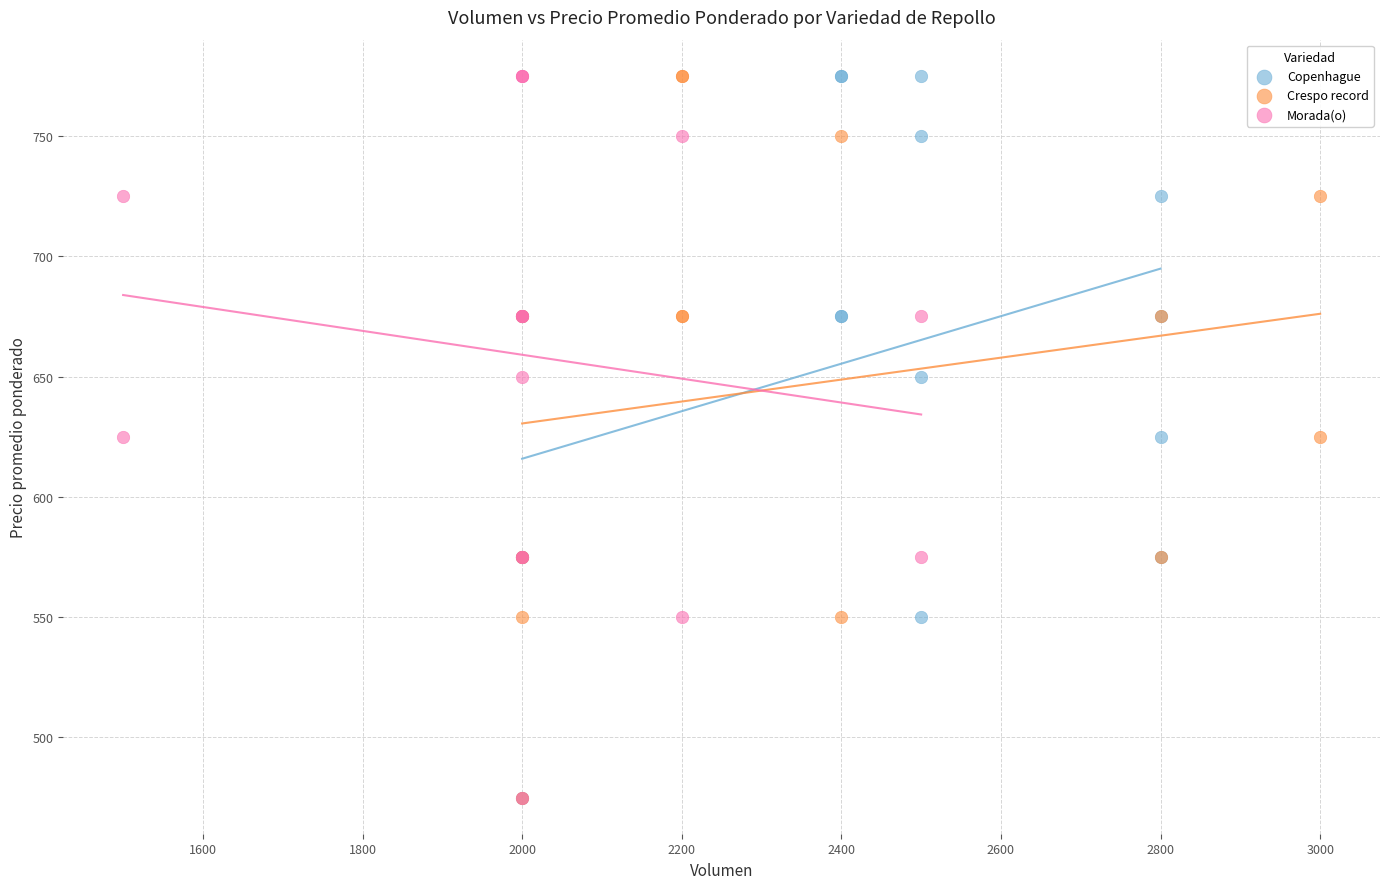

What are all the series names shown in the legend?

Copenhague, Crespo record, Morada(o)